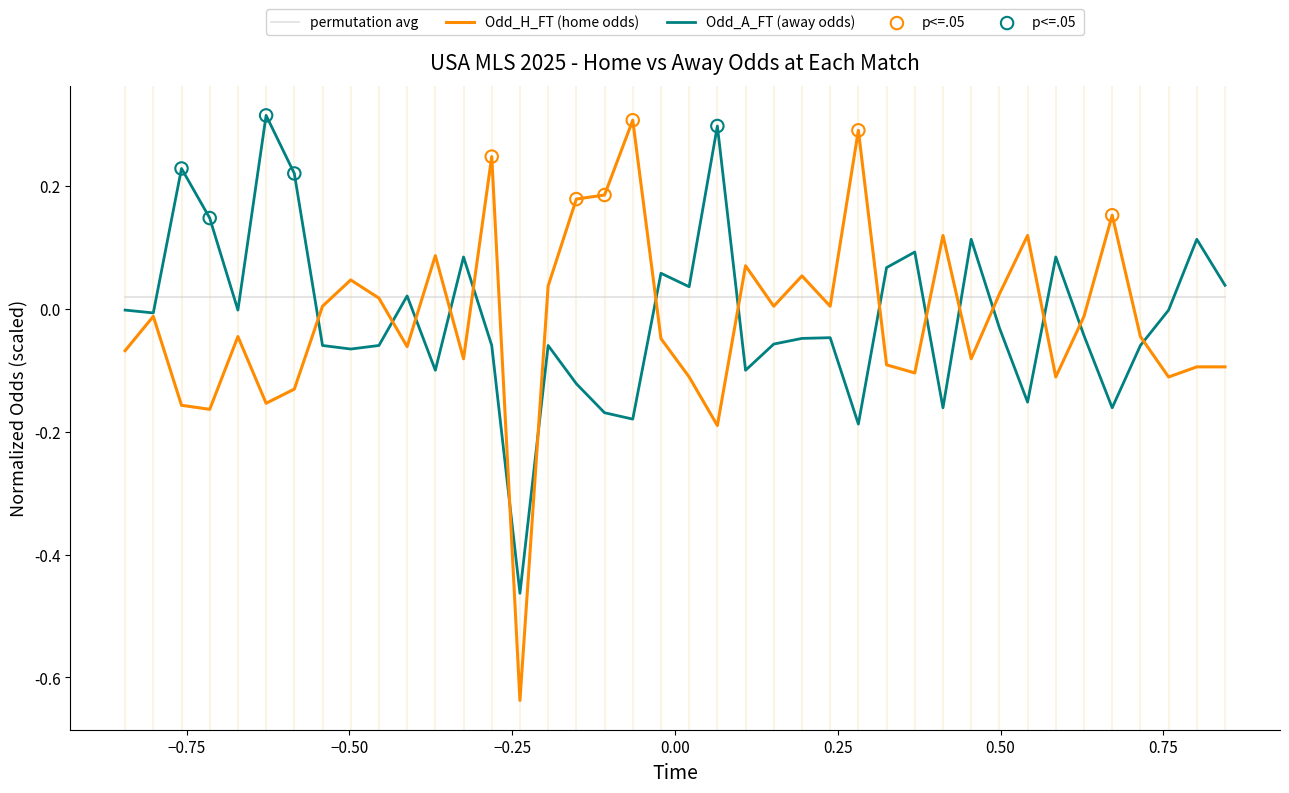

Which series has the largest range (max minus min)?

Odd_H_FT (home odds)